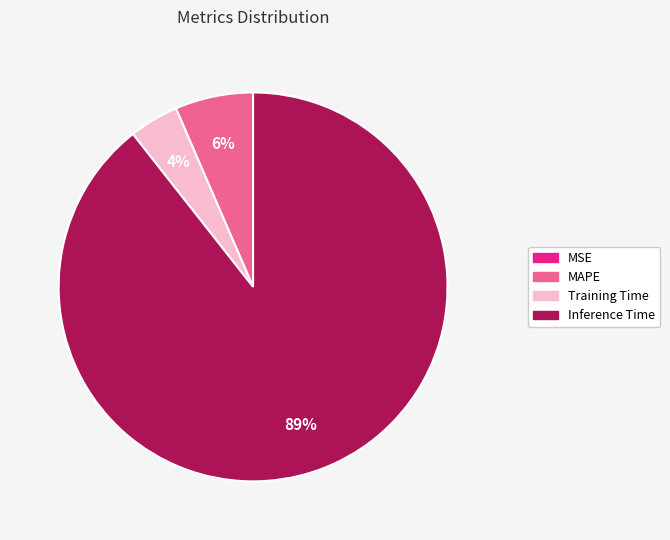

Is there a majority slice in this chart?

Yes